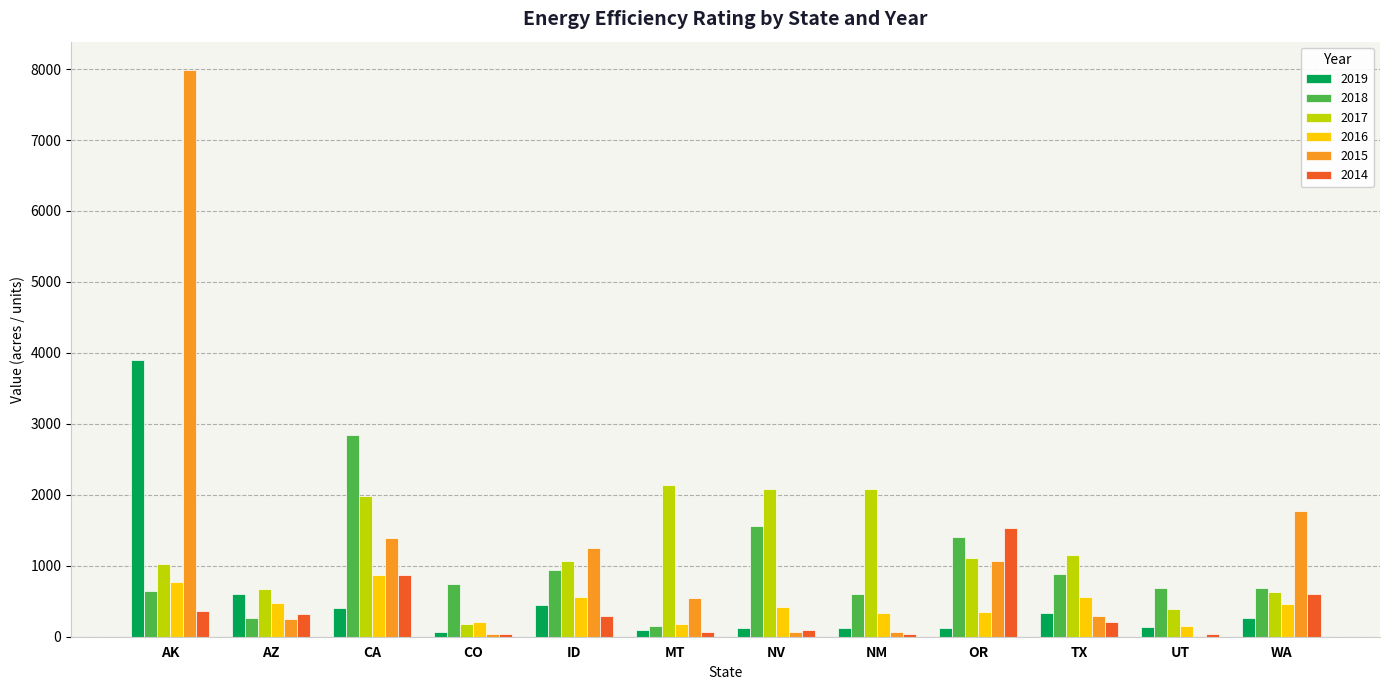

Where is 2016 nearest to the value 517?

AZ